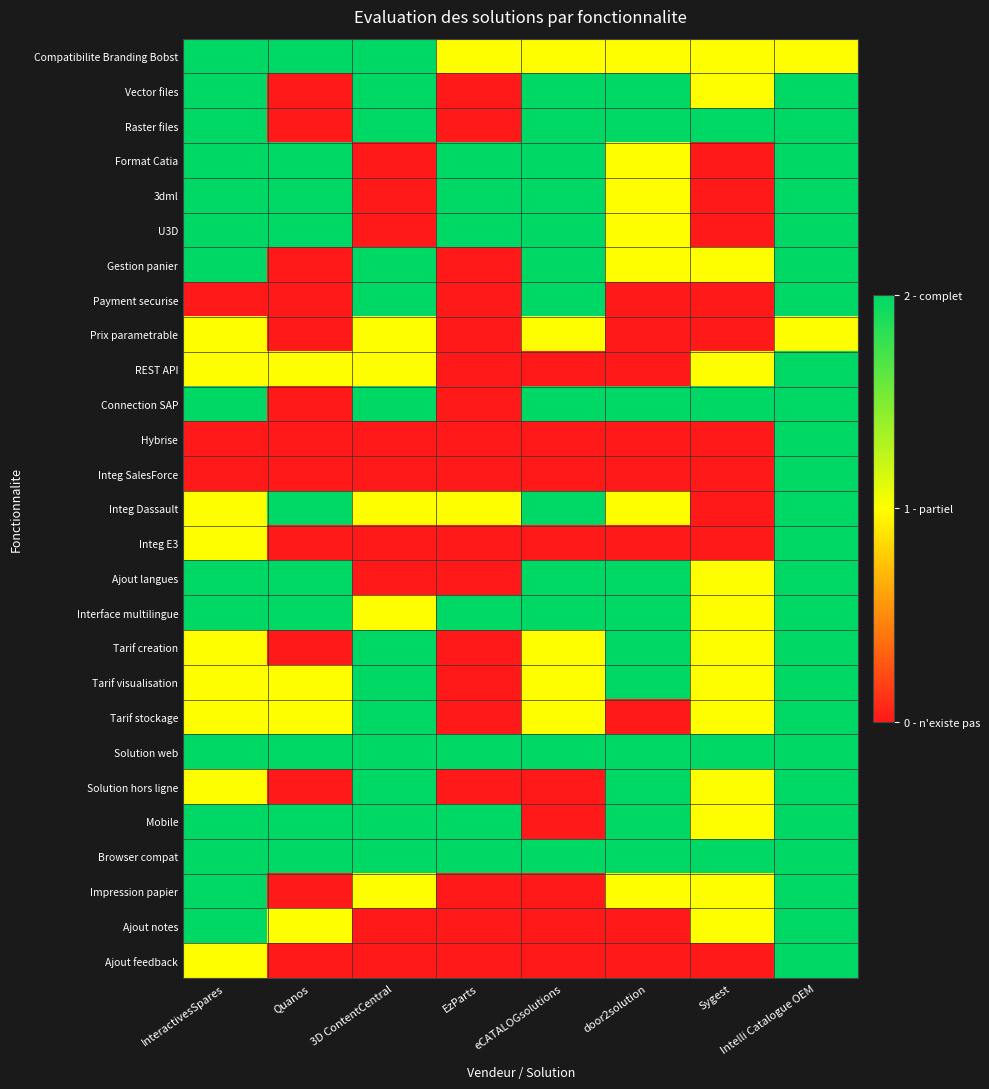

What is the total value across all series at eCATALOGsolutions?

31